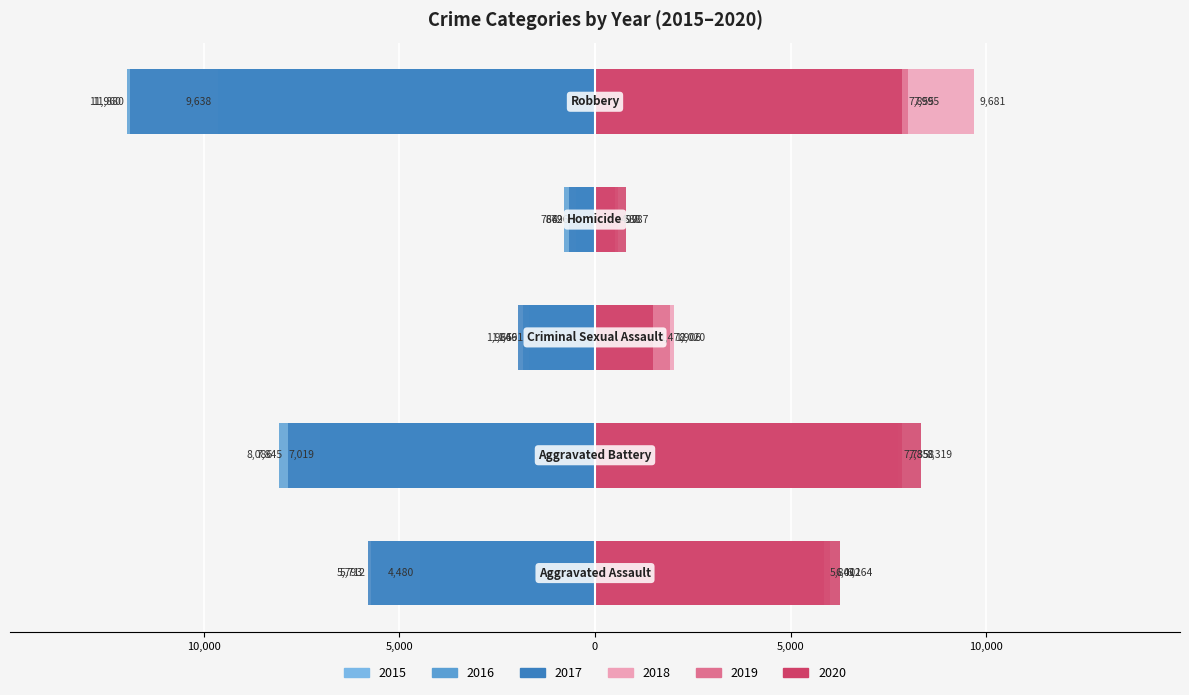

How many bars are there in total?

30